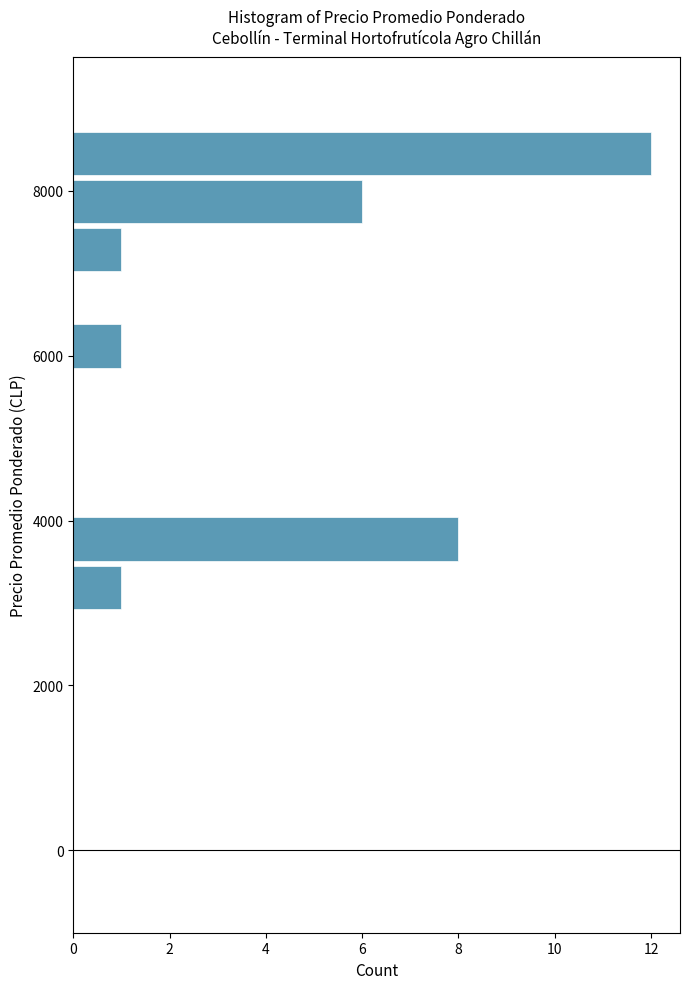

Read against the y-axis, roughly where is the centre of the longest bar?

8400